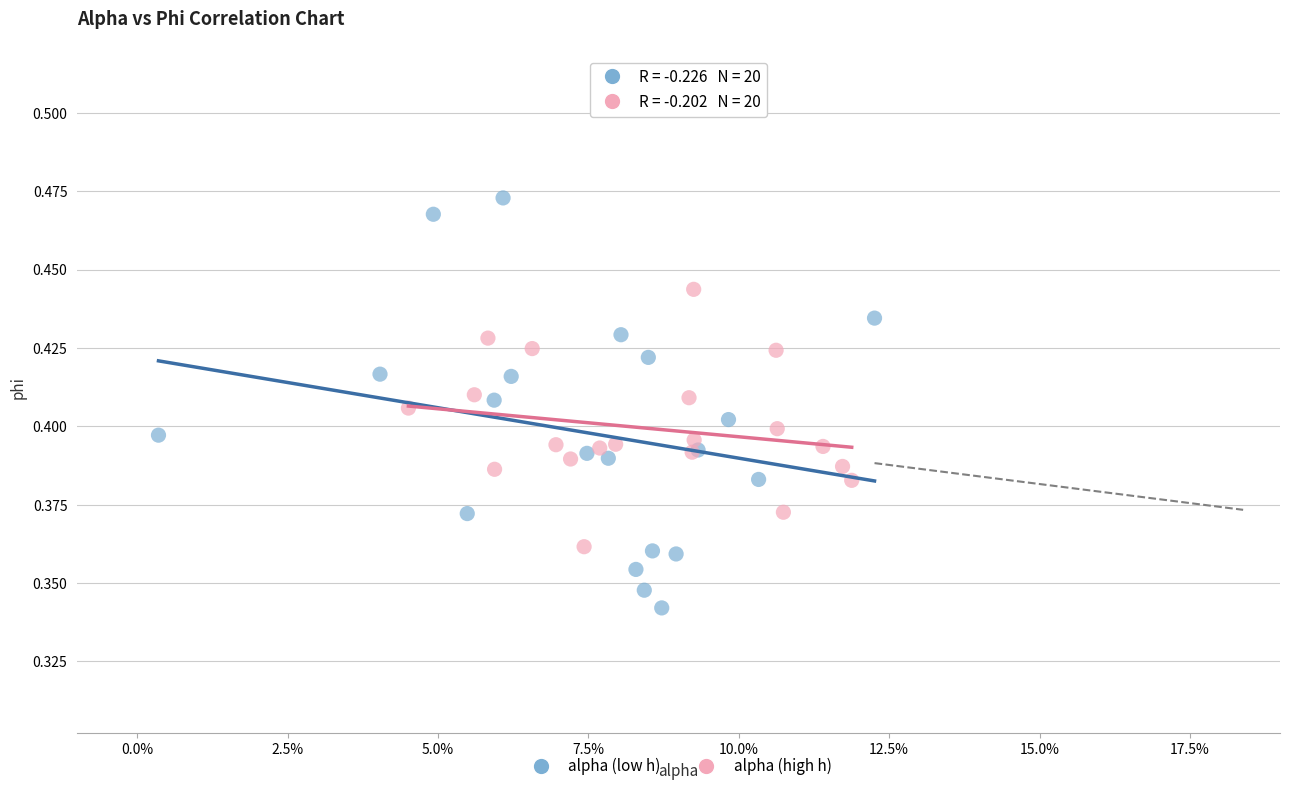

Which series reaches the minimum Y coordinate?

alpha (low h)